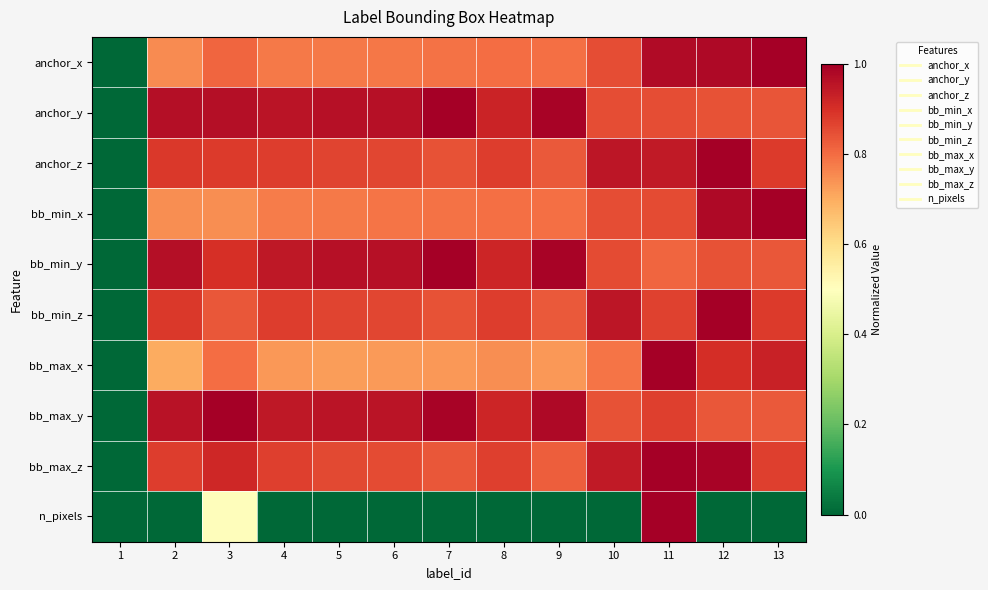

Reading left to right, what are all the values shown in this chart?

anchor_x: 1=0.0	2=0.8	3=0.8	4=0.8	5=0.8	6=0.8	7=0.8	8=0.8	9=0.8	10=0.9	11=1.0	12=1.0	13=1.0
anchor_y: 1=0.0	2=1.0	3=1.0	4=1.0	5=1.0	6=1.0	7=1.0	8=0.9	9=1.0	10=0.9	11=0.9	12=0.8	13=0.8
anchor_z: 1=0.0	2=0.9	3=0.9	4=0.9	5=0.9	6=0.9	7=0.8	8=0.9	9=0.8	10=1.0	11=0.9	12=1.0	13=0.9
bb_min_x: 1=0.0	2=0.7	3=0.7	4=0.8	5=0.8	6=0.8	7=0.8	8=0.8	9=0.8	10=0.9	11=0.9	12=1.0	13=1.0
bb_min_y: 1=0.0	2=1.0	3=0.9	4=0.9	5=1.0	6=1.0	7=1.0	8=0.9	9=1.0	10=0.9	11=0.8	12=0.8	13=0.8
bb_min_z: 1=0.0	2=0.9	3=0.8	4=0.9	5=0.9	6=0.9	7=0.8	8=0.9	9=0.8	10=1.0	11=0.9	12=1.0	13=0.9
bb_max_x: 1=0.0	2=0.7	3=0.8	4=0.7	5=0.7	6=0.7	7=0.7	8=0.7	9=0.7	10=0.8	11=1.0	12=0.9	13=0.9
bb_max_y: 1=0.0	2=1.0	3=1.0	4=0.9	5=1.0	6=1.0	7=1.0	8=0.9	9=1.0	10=0.8	11=0.9	12=0.8	13=0.8
bb_max_z: 1=0.0	2=0.9	3=0.9	4=0.9	5=0.9	6=0.9	7=0.8	8=0.9	9=0.8	10=0.9	11=1.0	12=1.0	13=0.9
n_pixels: 1=0.0	2=0.0	3=0.5	4=0.0	5=0.0	6=0.0	7=0.0	8=0.0	9=0.0	10=0.0	11=1.0	12=0.0	13=0.0